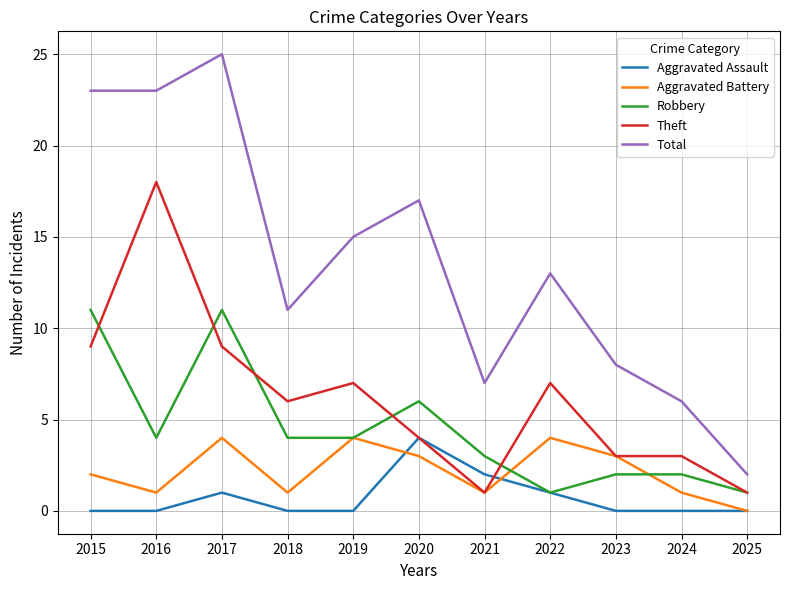

True or false: Total and Theft intersect in this chart.

False